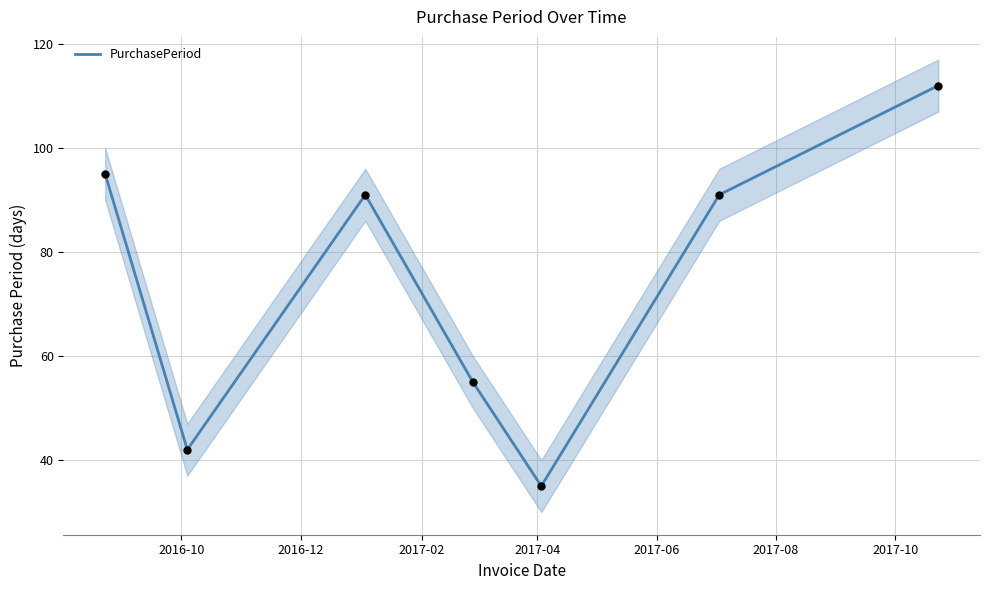

What is the minimum value for PurchasePeriod?

35